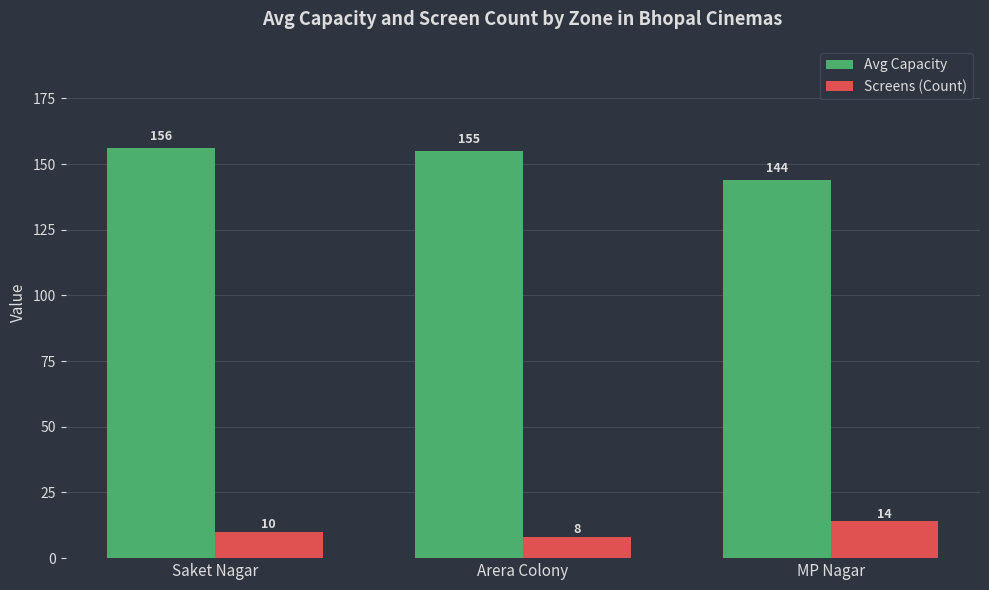

At which category does the chart reach its minimum across all series?

Arera Colony